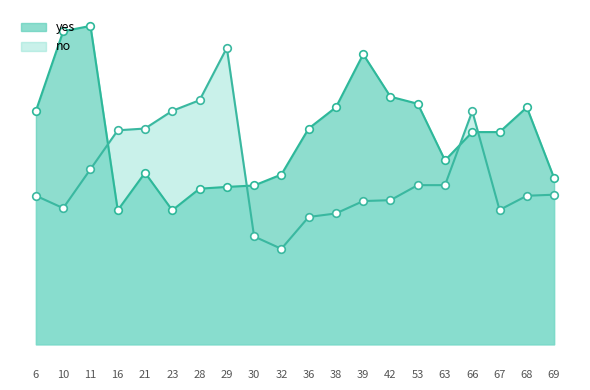

Is the value of yes at 6 greater than the value of no at 42?

Yes